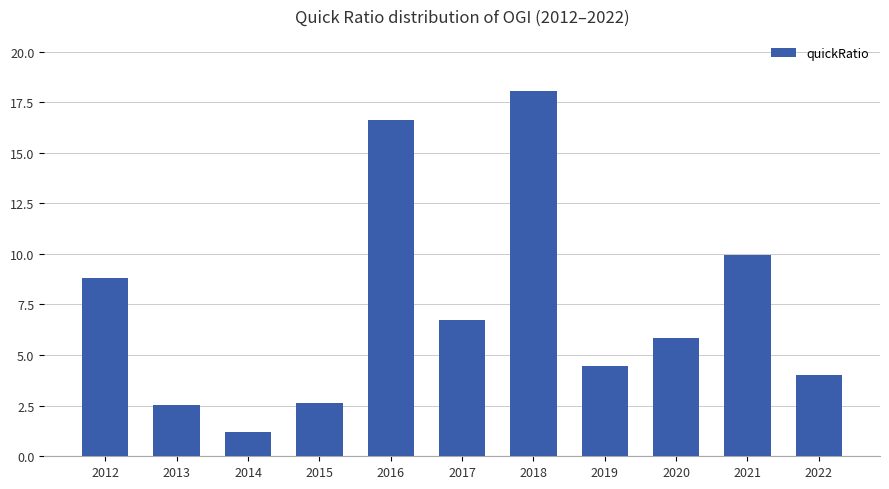

What is the change in value from 2013 to 2018?

+15.6